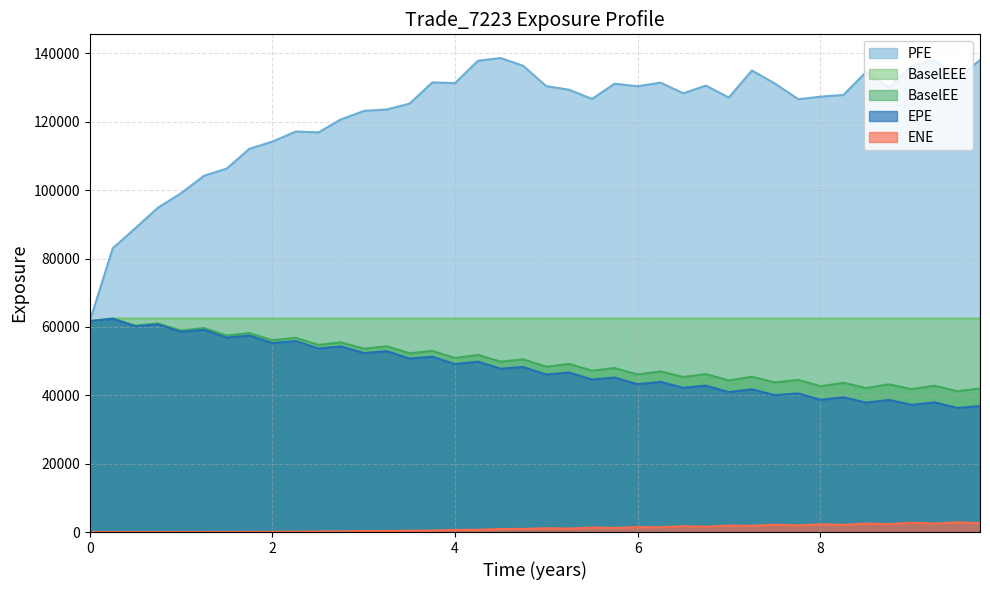

What is the greatest value displayed?

138635.0